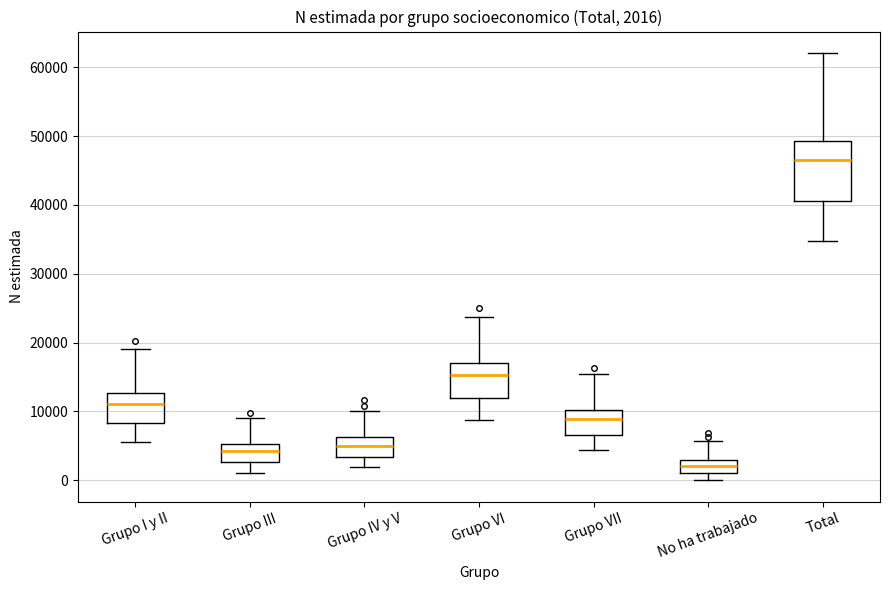

Comparing the boxes themselves (not the whiskers), which one is the tallest?

Total